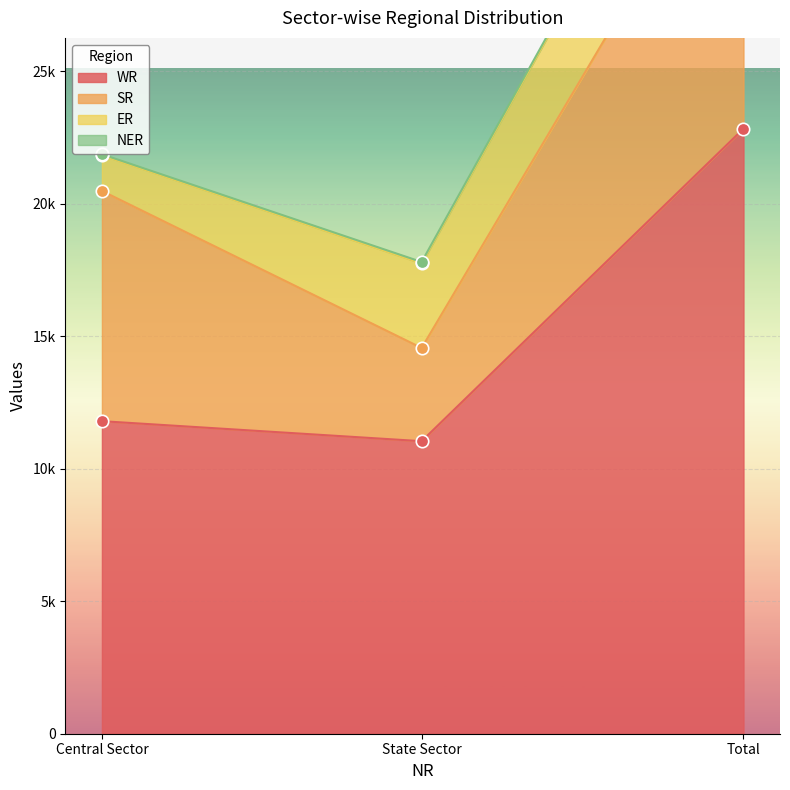

Which series has the largest Y range (max minus min)?

WR